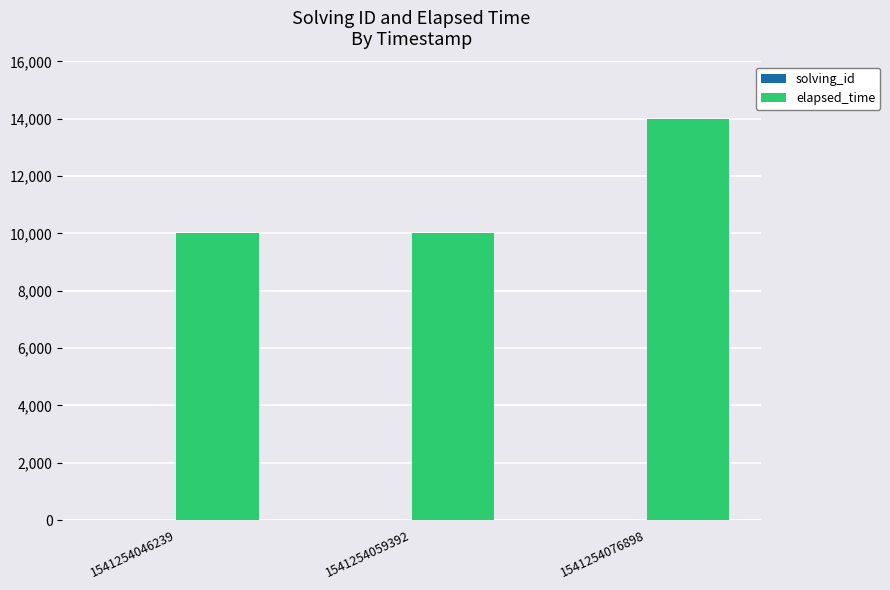

Count the elapsed_time values in the range 10000 to 14000.

3